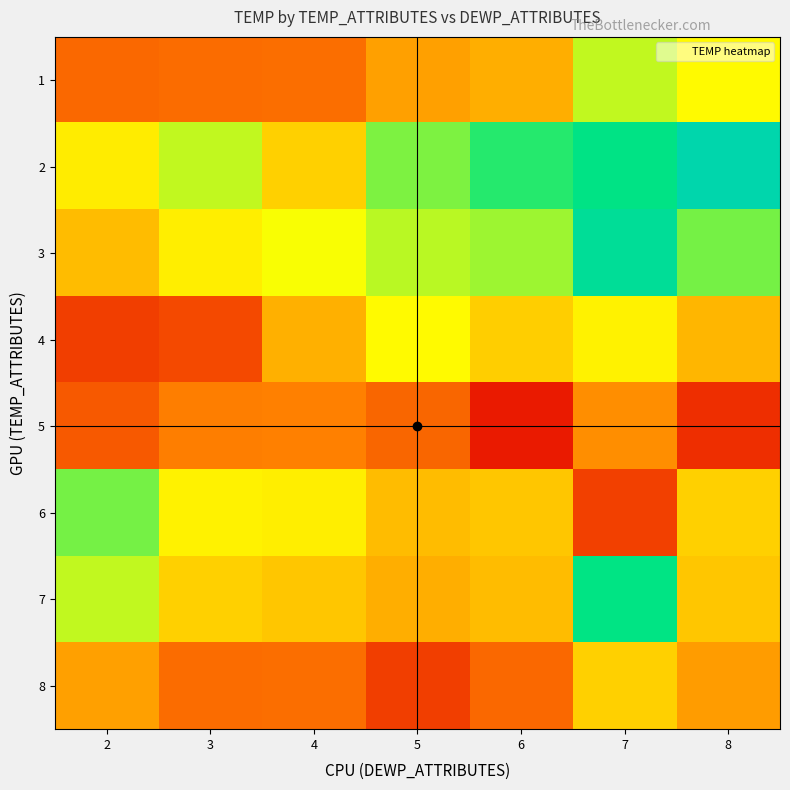

How many distinct data groups are displayed?

8